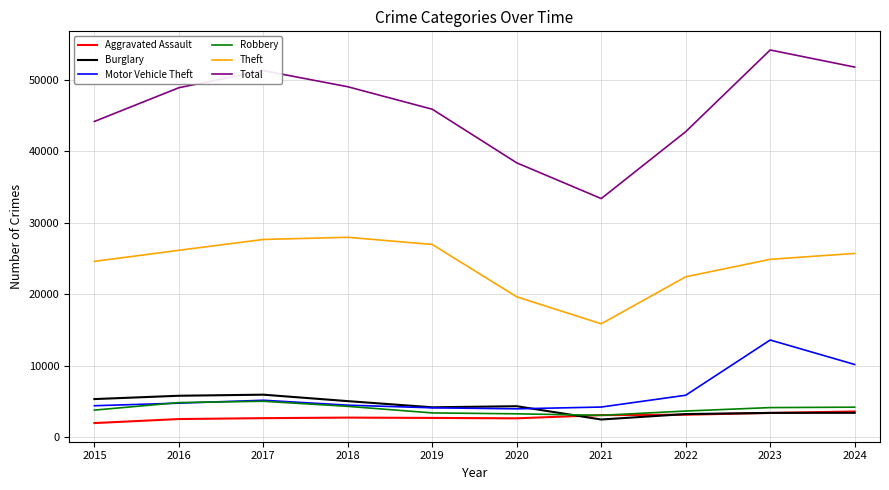

Is it true that Motor Vehicle Theft equals 2361 at 2015?

False